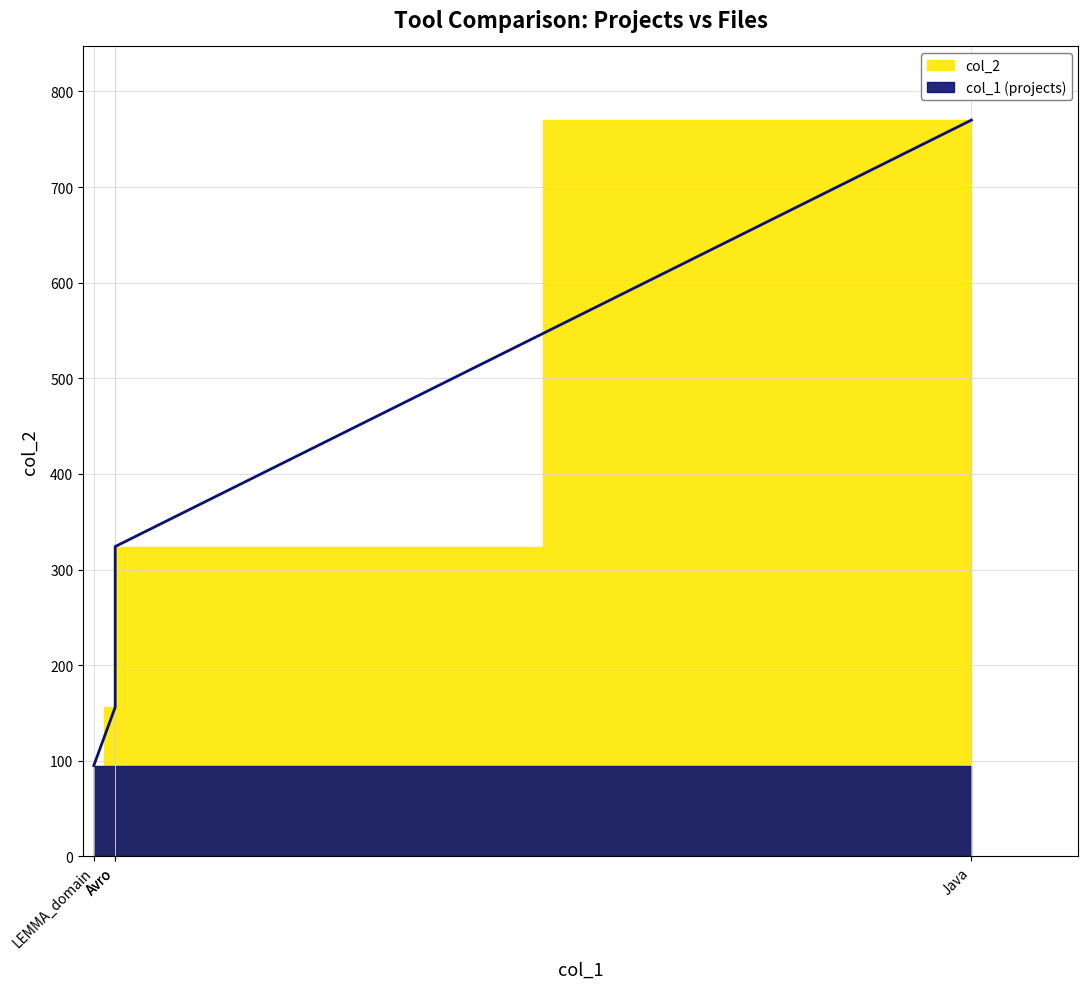

Does the chart have visible grid lines?

Yes